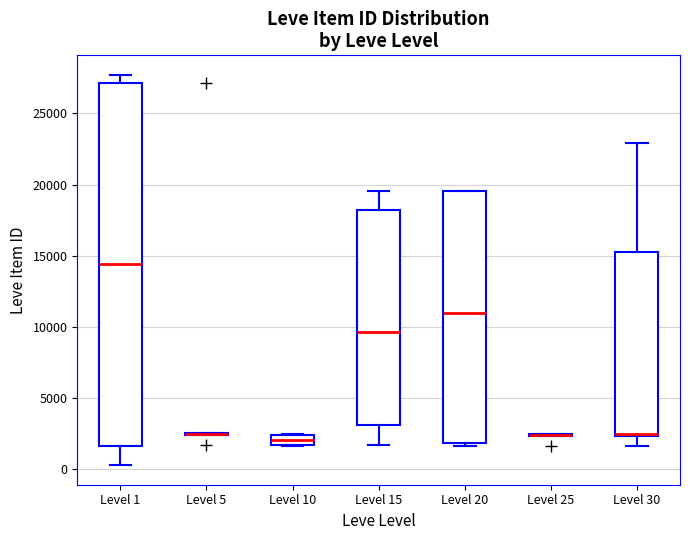

Comparing the boxes themselves (not the whiskers), which one is the tallest?

Level 1